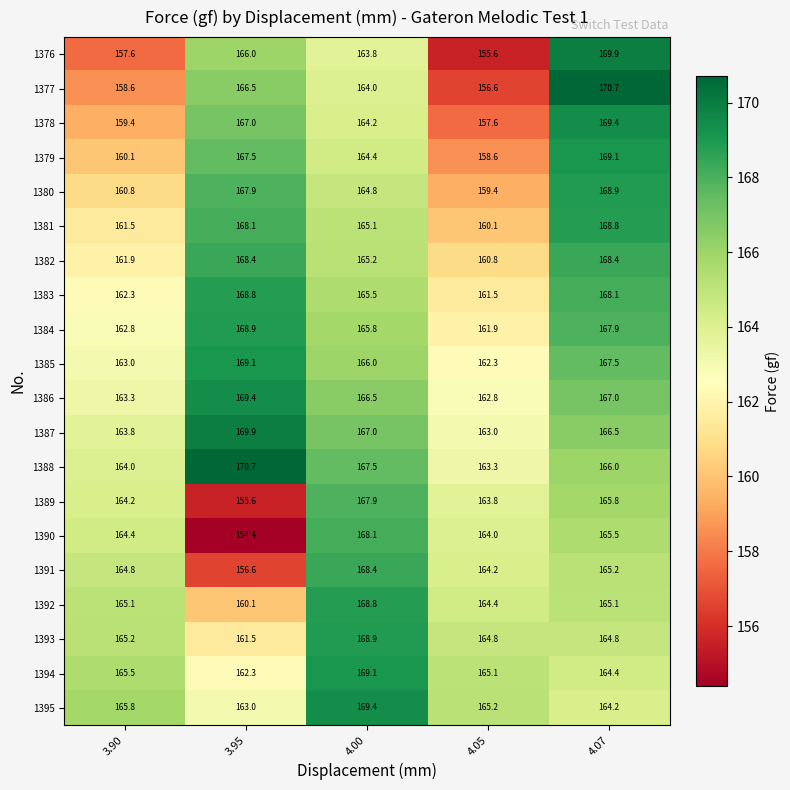

At 3.95, list the series in order from smallest to largest.

1390, 1389, 1391, 1392, 1393, 1394, 1395, 1376, 1377, 1378, 1379, 1380, 1381, 1382, 1383, 1384, 1385, 1386, 1387, 1388